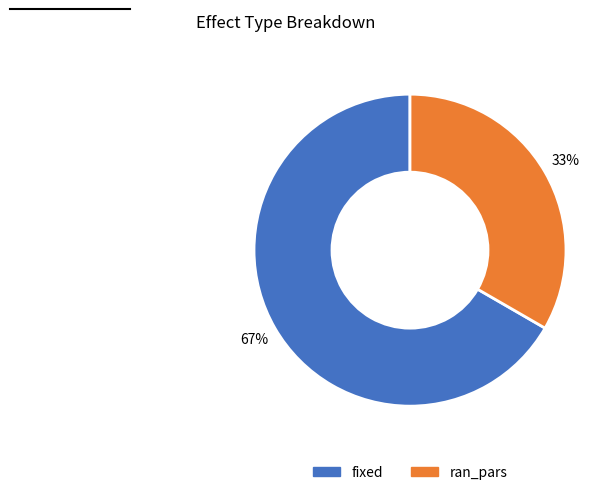

What percentage is the fixed slice, to the nearest percent?

67%